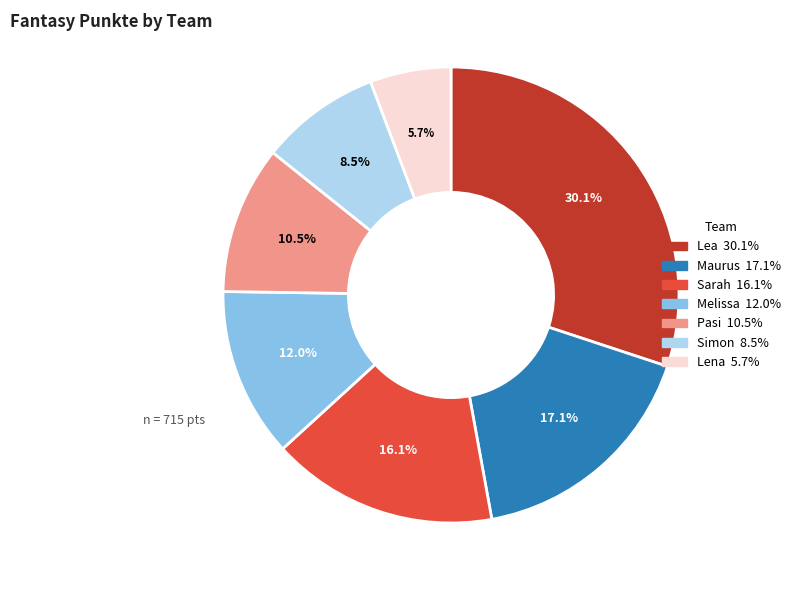

Combined, do Lea and Simon account for over 50%?

No